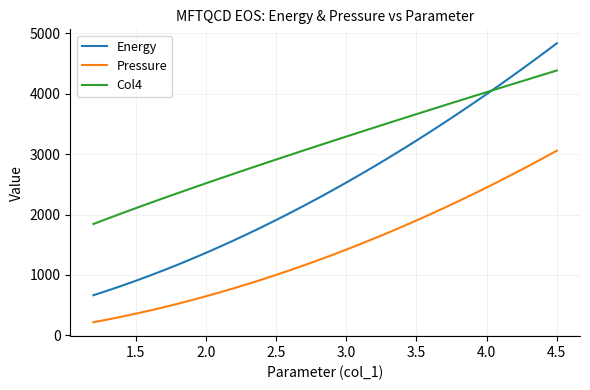

At how many categories does at least one series exceed 692?

34